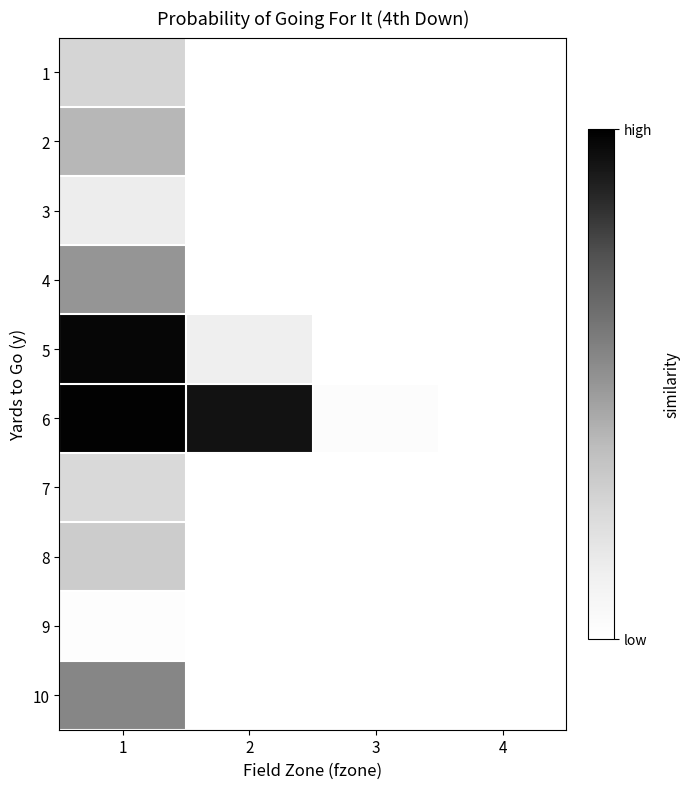

At which category is the sum across all series the highest?

1